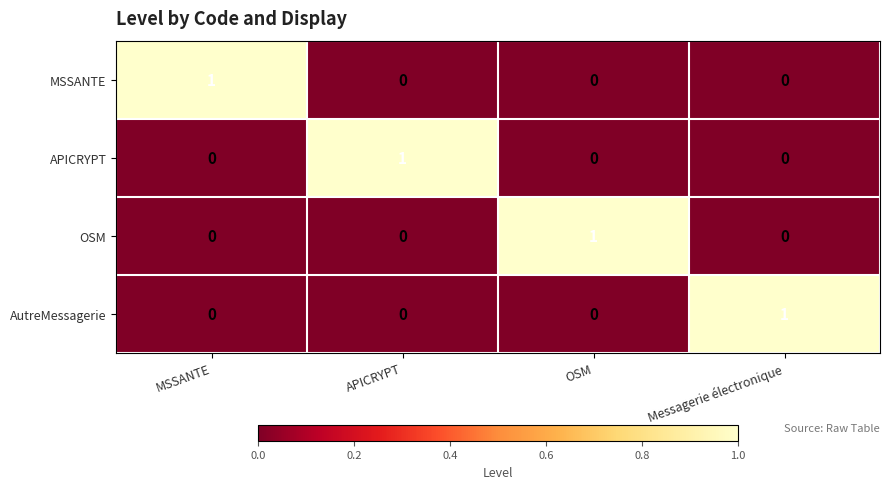

Is the value of AutreMessagerie at Messagerie électronique greater than the value of APICRYPT at OSM?

Yes